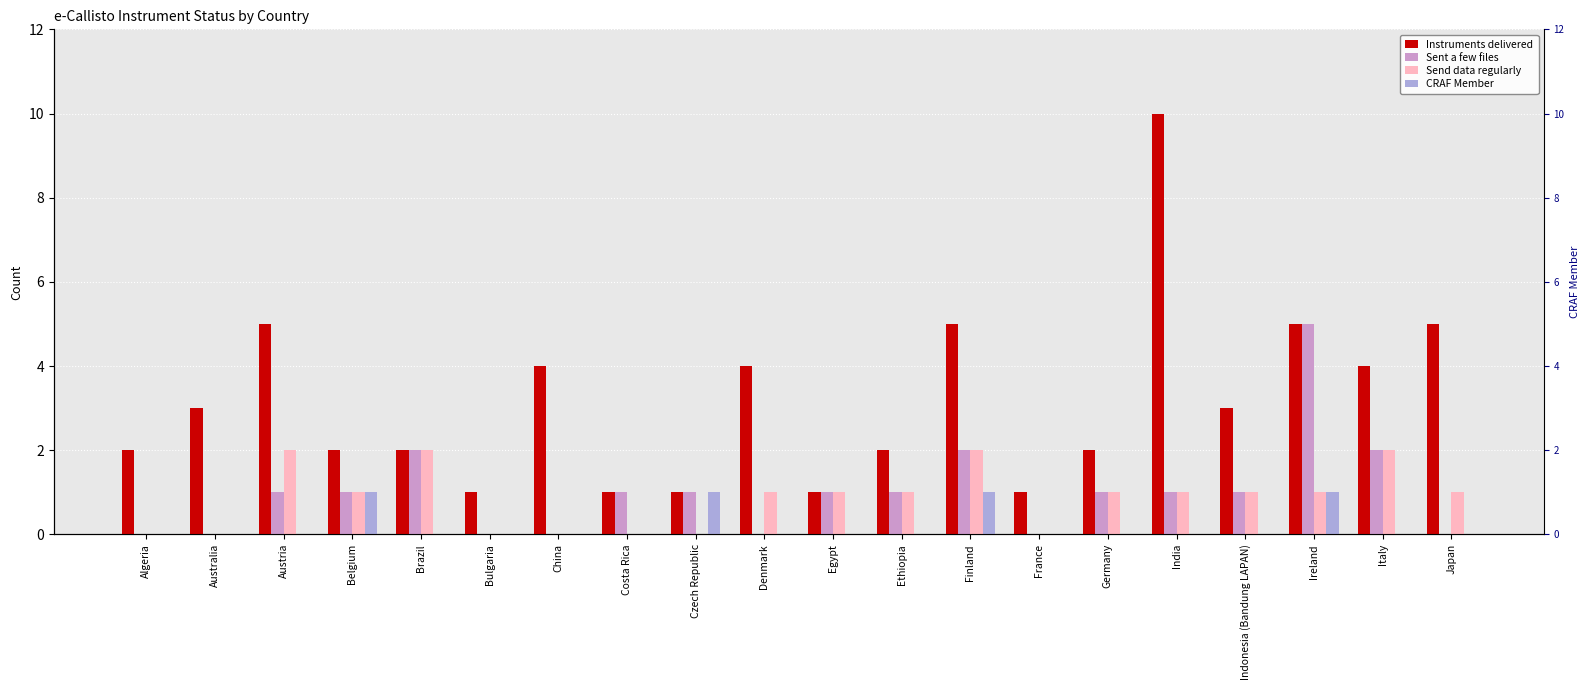

Rank the categories by CRAF Member value from highest to lowest.

Belgium, Czech Republic, Finland, Ireland, Algeria, Australia, Austria, Brazil, Bulgaria, China, Costa Rica, Denmark, Egypt, Ethiopia, France, Germany, India, Indonesia (Bandung LAPAN), Italy, Japan